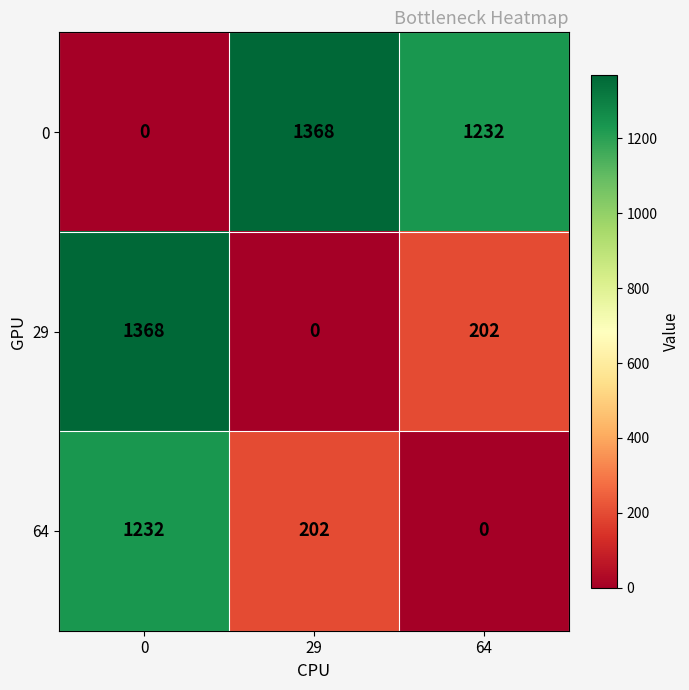

What is the greatest value displayed?

1368